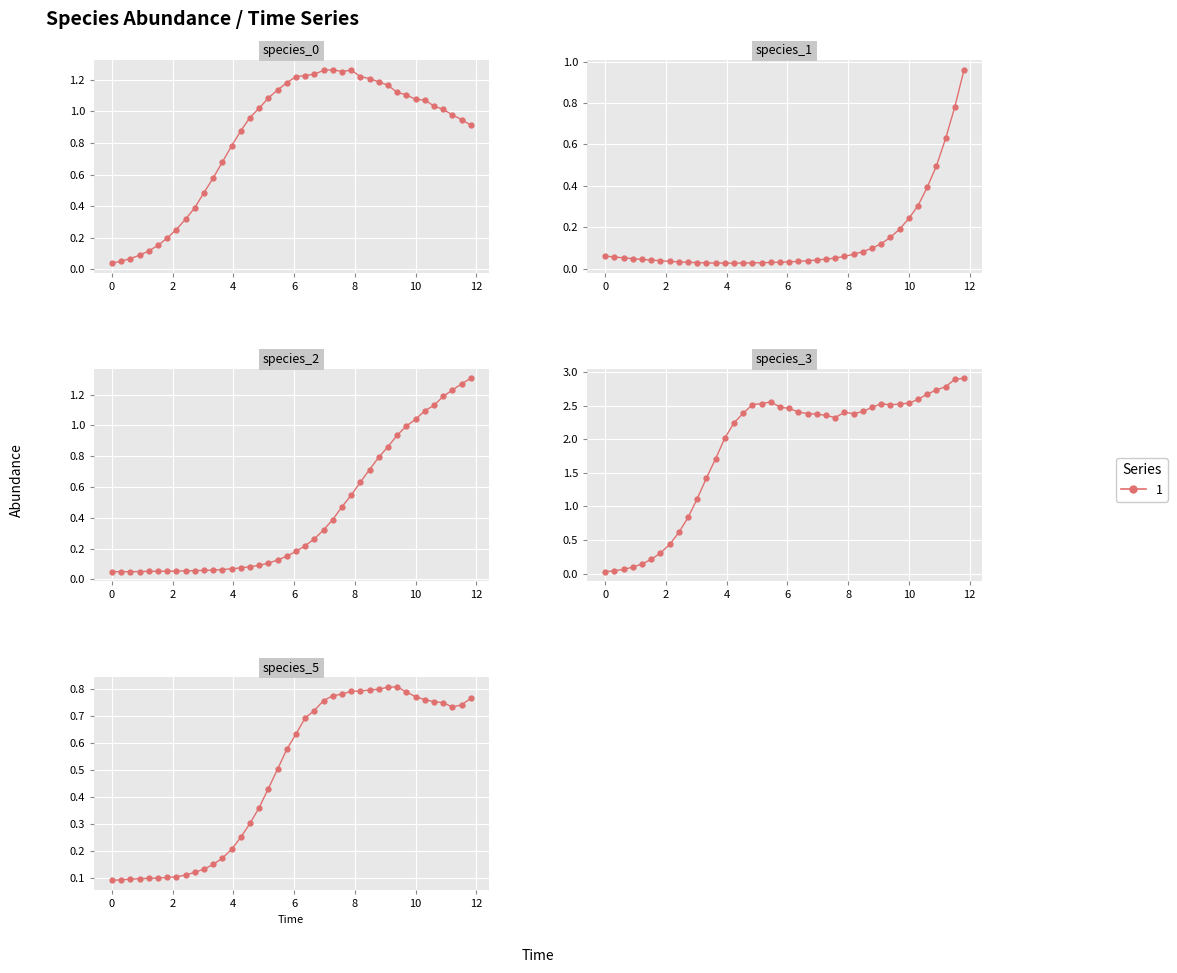

Is it true that species_3 equals 0.1 at species_3?

False